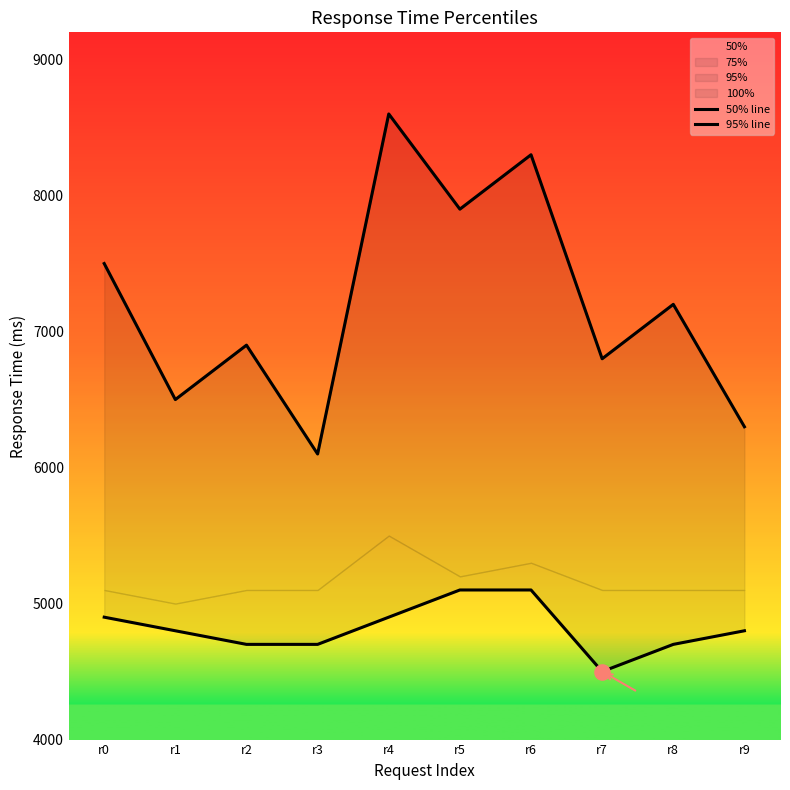

What is the minimum value for 50%?

4500